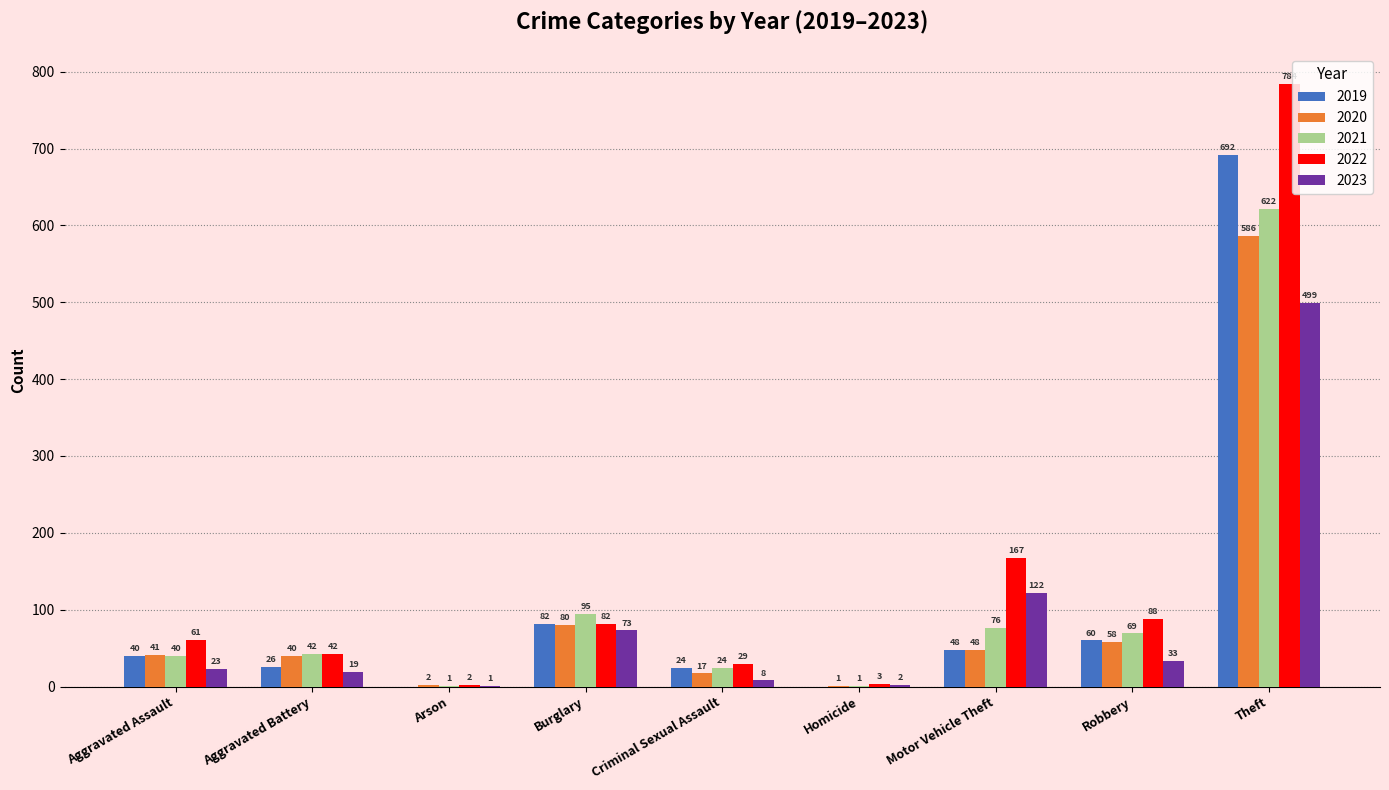

Which category has the highest value across all series?

Theft